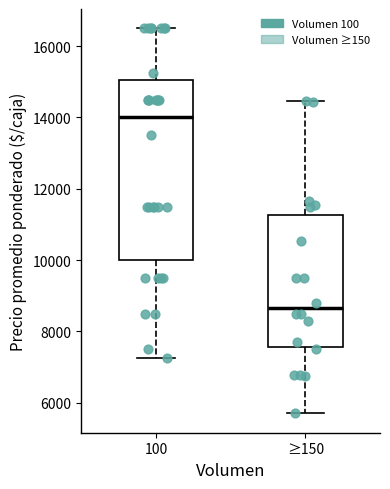

Where is the lower edge of the box for 100 on the y-axis? The values are not printed on the chart, so give them approximately, as read against the axis.

10000